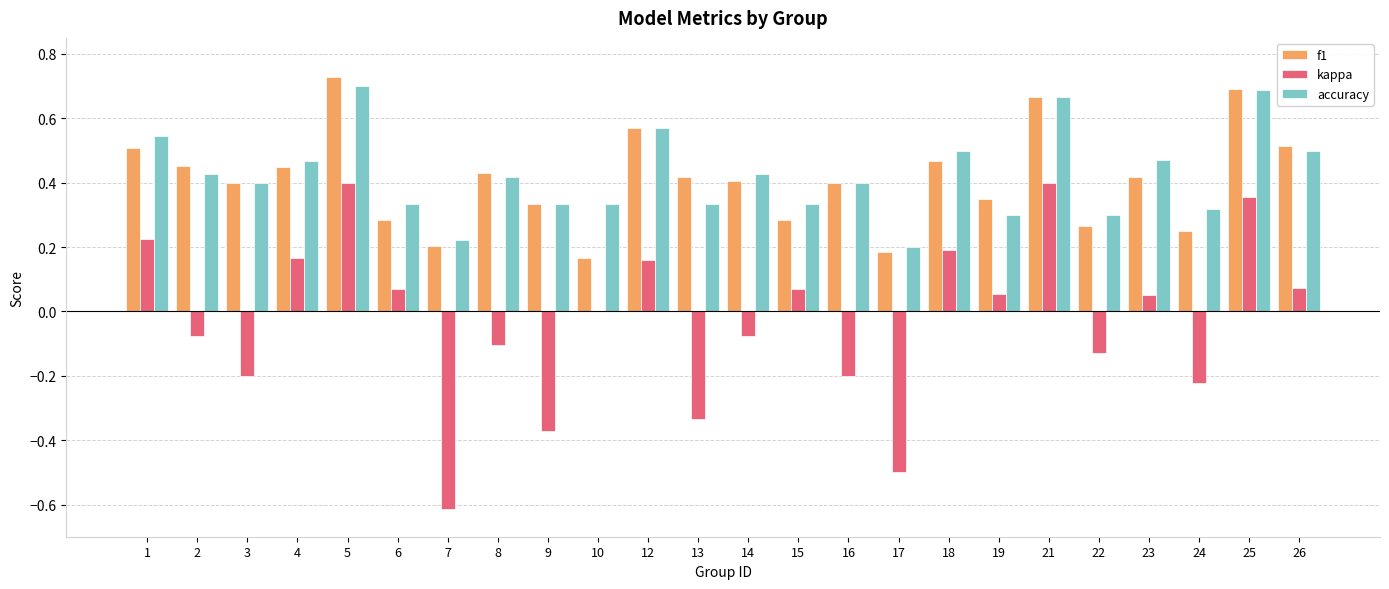

Is it true that f1 equals 0.4 at 15?

False